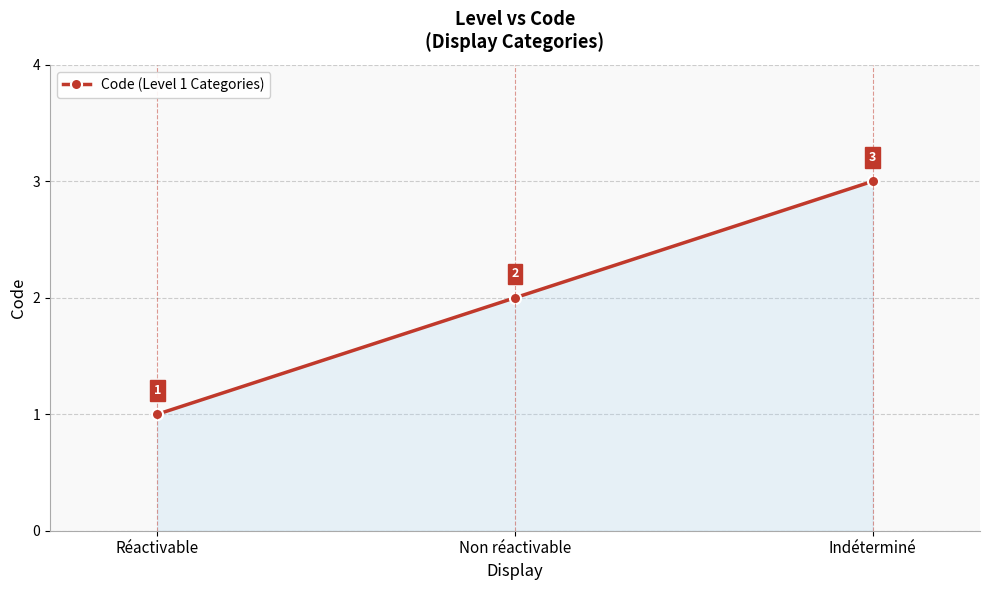

What is the label of the 3rd point from the right?

Réactivable